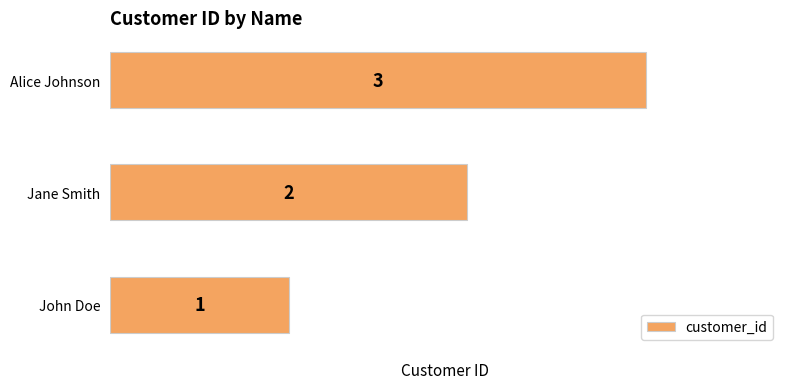

What is the average value?

2